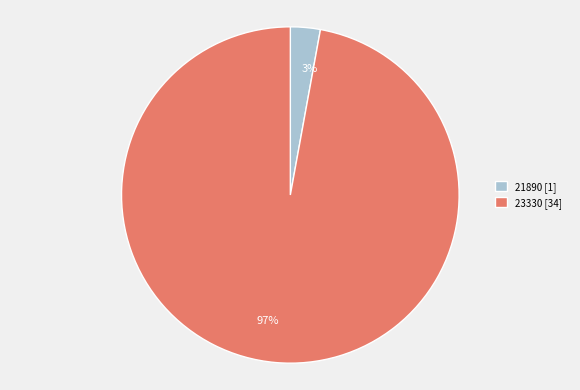

Which slice is the smallest?

21890